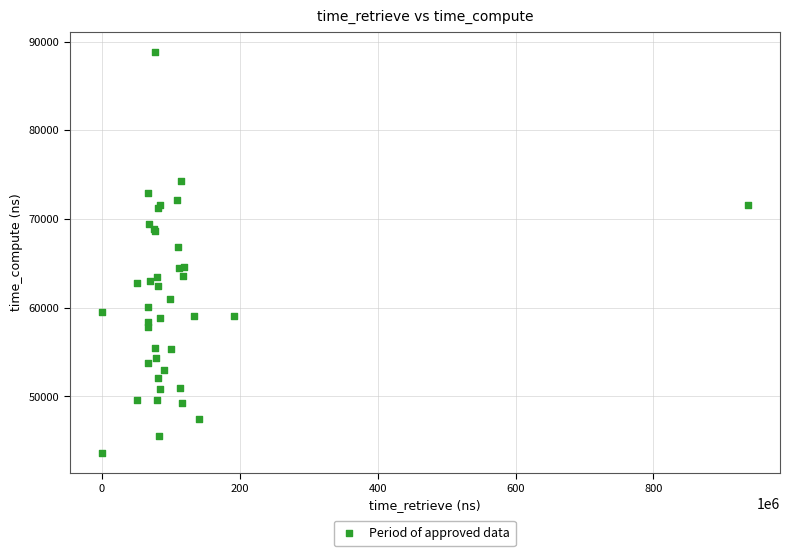

What Y value in the scatter plot is closest to 66233?

66785